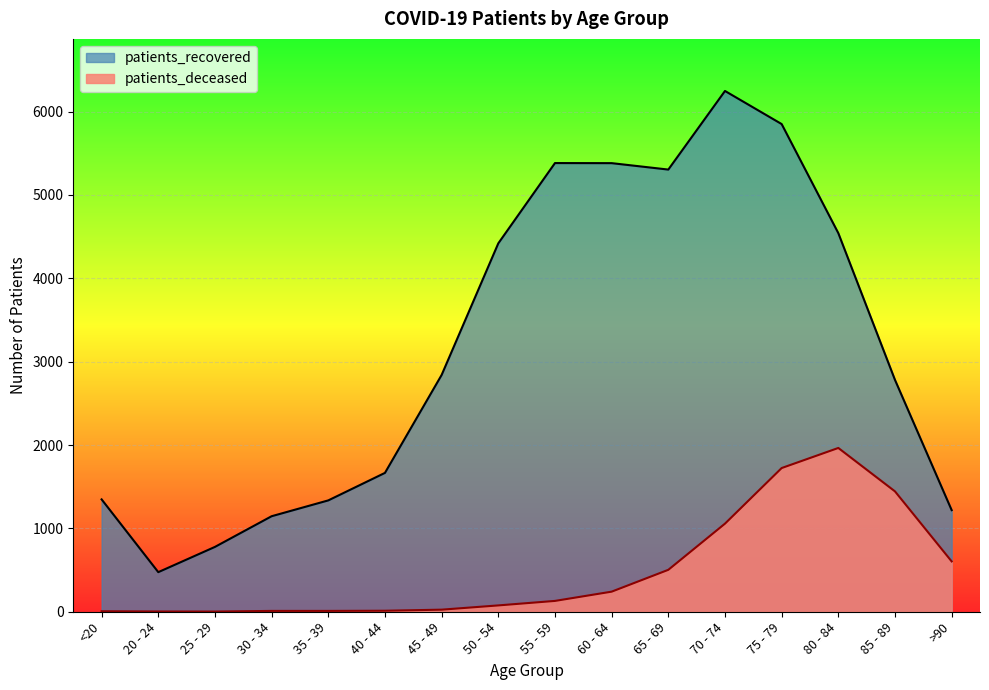

Where does the patients_recovered series first go above 2841?

50 - 54